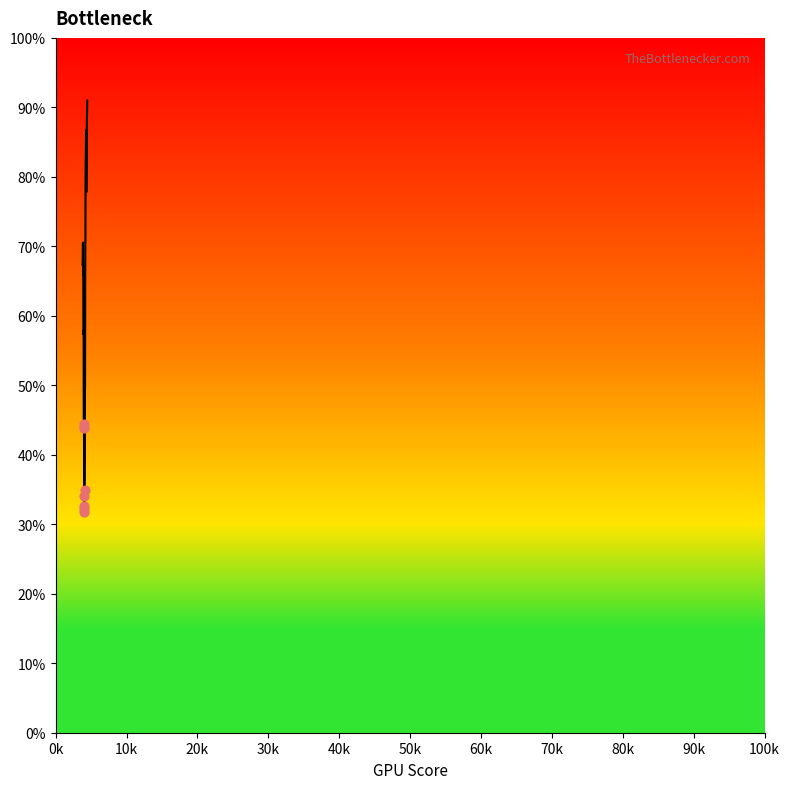

Is this an area chart (filled region under the line)?

No